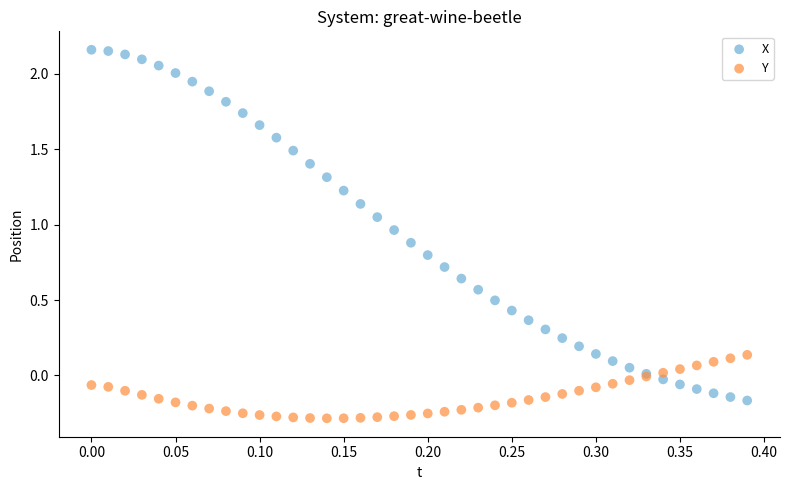

Which series contains the highest Y value?

X